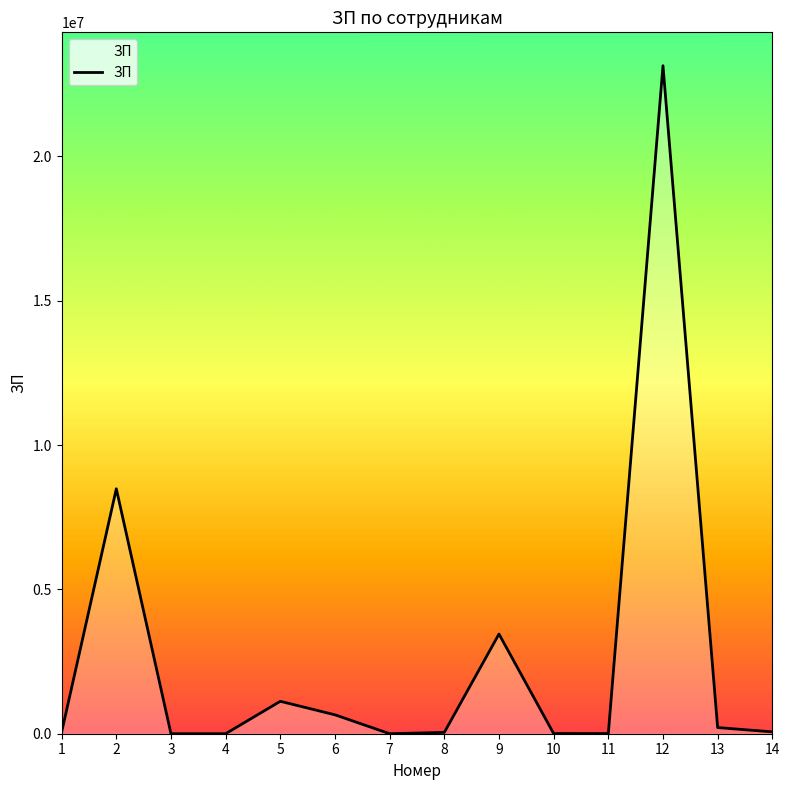

The chart shows a value of 301246 at 5. True or false?

False